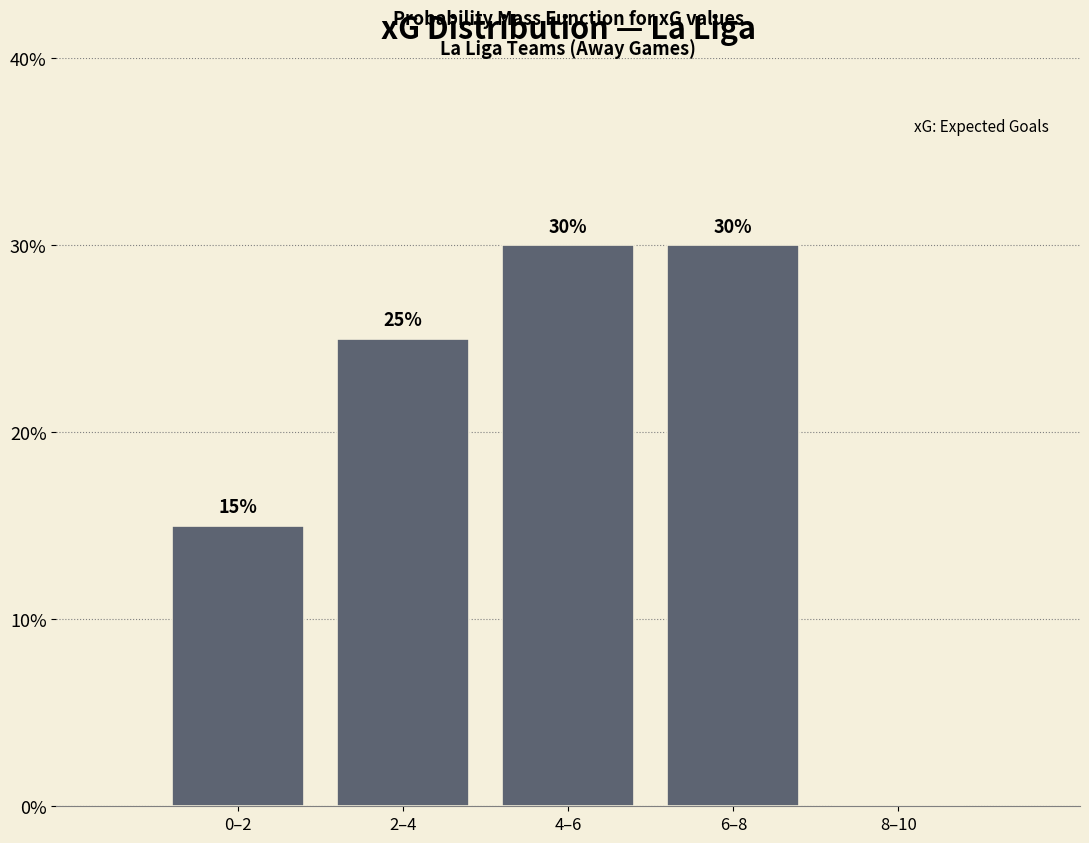

Reading right to left, transcribe all the data shown in this chart.

8–10=0	6–8=30	4–6=30	2–4=25	0–2=15